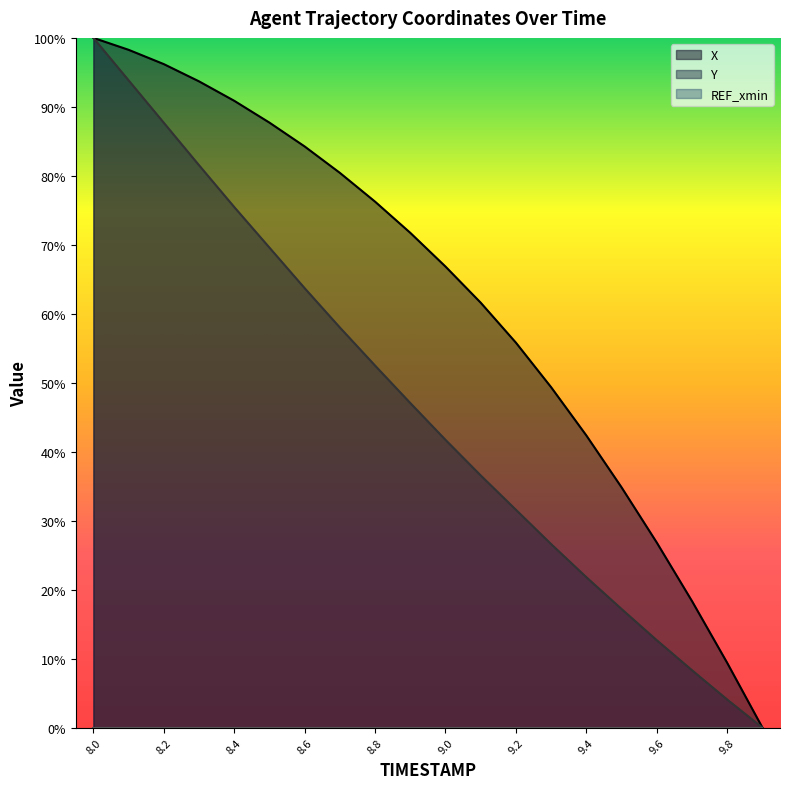

What is the total value across all series at 8.7?

138.4